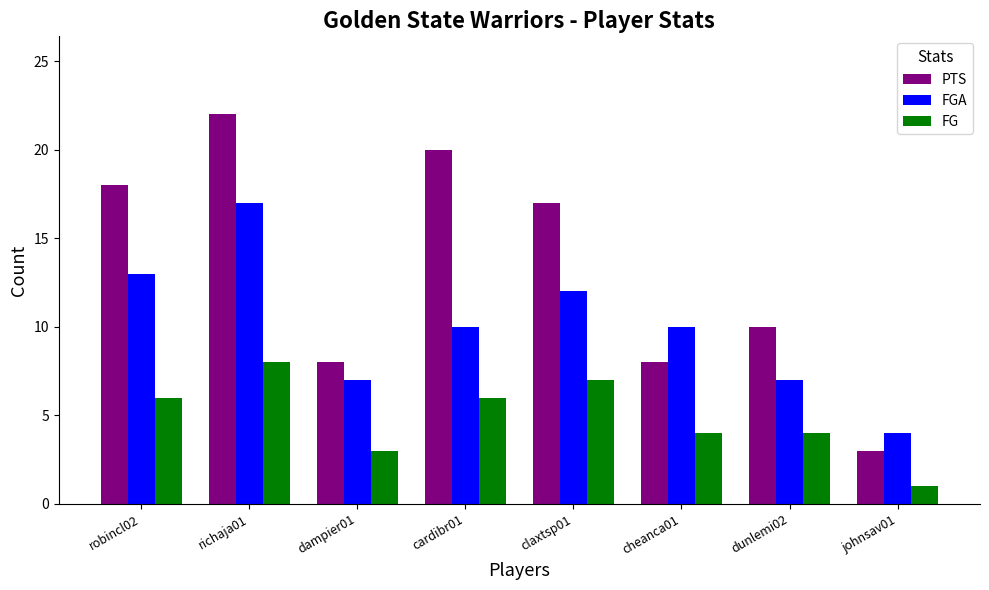

The value of PTS at richaja01 is 22. True or false?

True